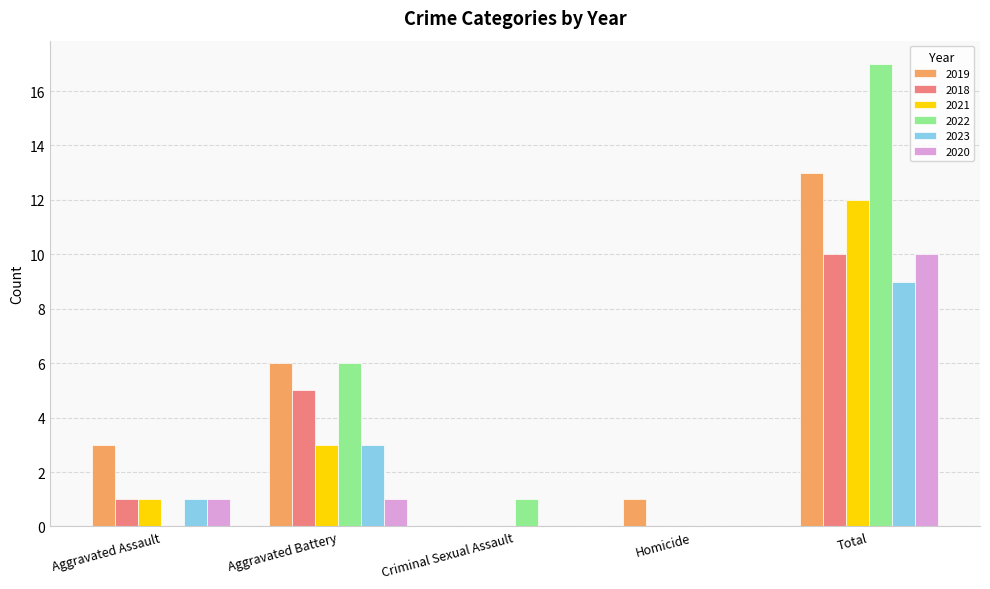

Reading left to right, transcribe all the data shown in this chart.

2019: Aggravated Assault=3	Aggravated Battery=6	Criminal Sexual Assault=0	Homicide=1	Total=13
2018: Aggravated Assault=1	Aggravated Battery=5	Criminal Sexual Assault=0	Homicide=0	Total=10
2021: Aggravated Assault=1	Aggravated Battery=3	Criminal Sexual Assault=0	Homicide=0	Total=12
2022: Aggravated Assault=0	Aggravated Battery=6	Criminal Sexual Assault=1	Homicide=0	Total=17
2023: Aggravated Assault=1	Aggravated Battery=3	Criminal Sexual Assault=0	Homicide=0	Total=9
2020: Aggravated Assault=1	Aggravated Battery=1	Criminal Sexual Assault=0	Homicide=0	Total=10